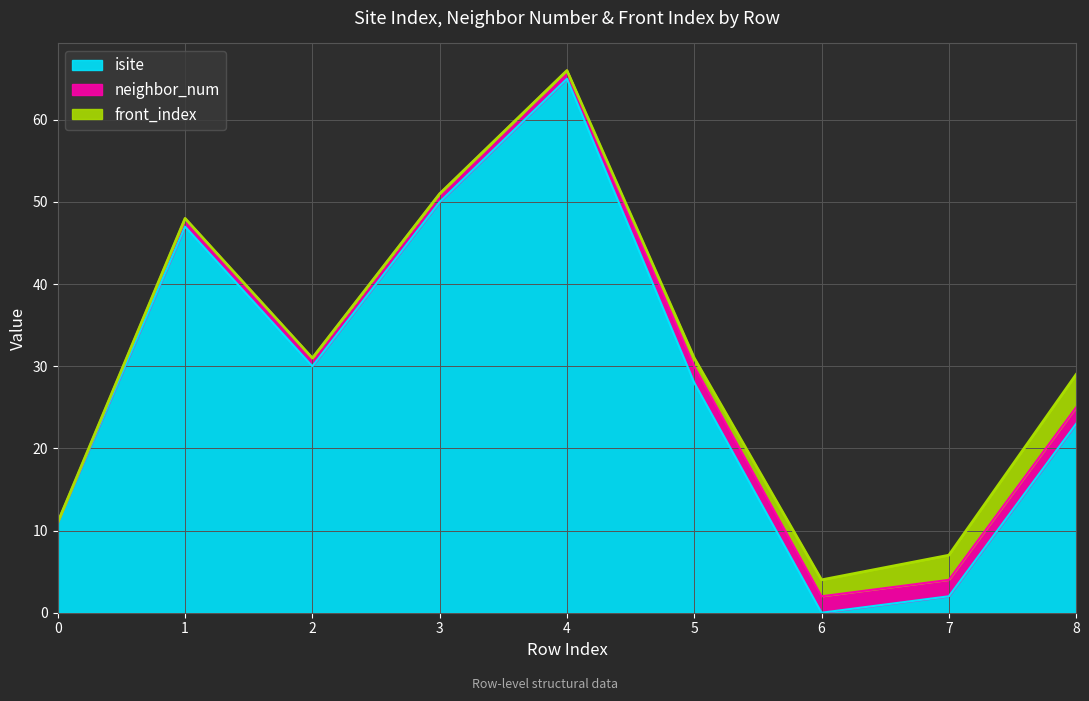

What is the value of the neighbor_num point at the 5th from the left?

1